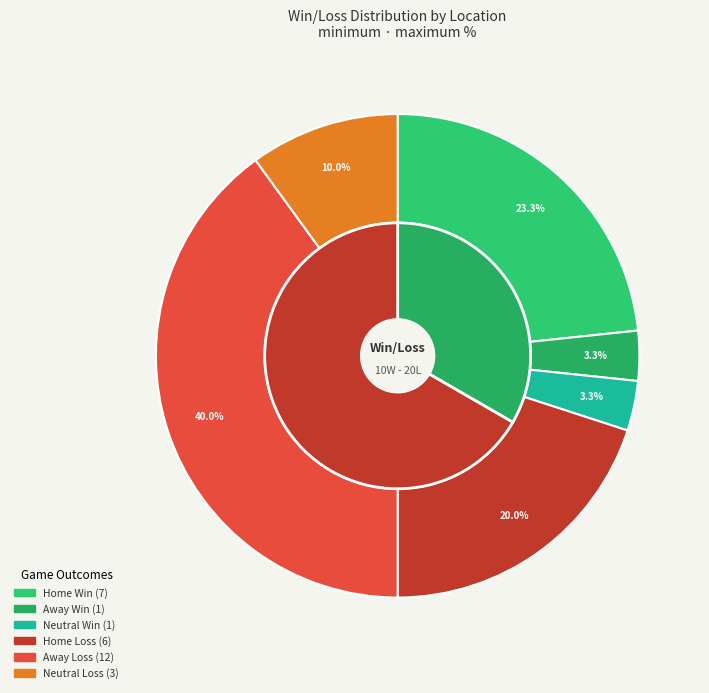

True or false: Houston accounts for 11% of the total.

False